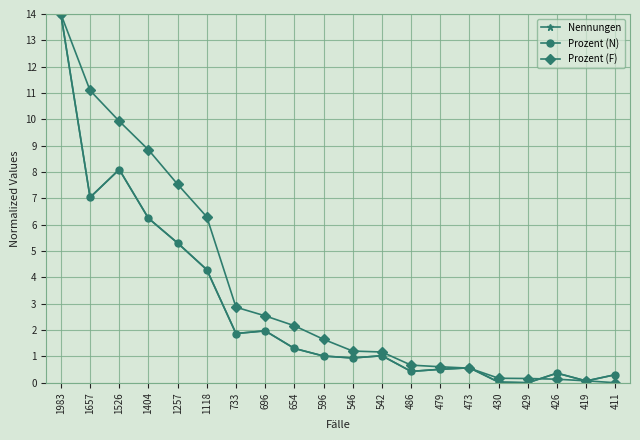

What value does the Prozent (F) series have at 486?

0.7